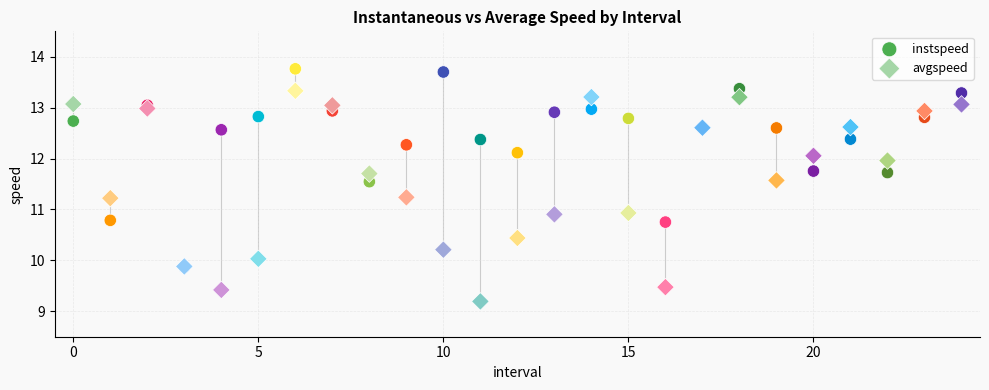

Which series has the widest spread of Y values?

avgspeed